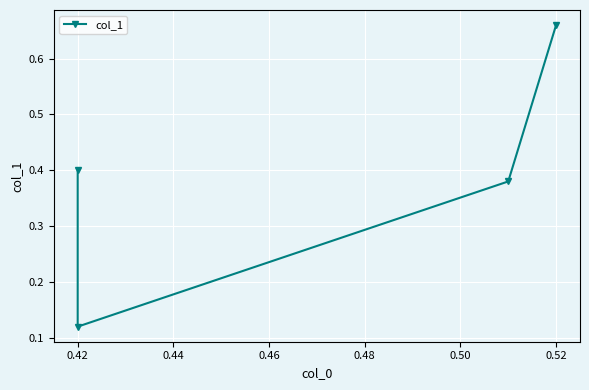

What value does the data have at 0.42?

0.4